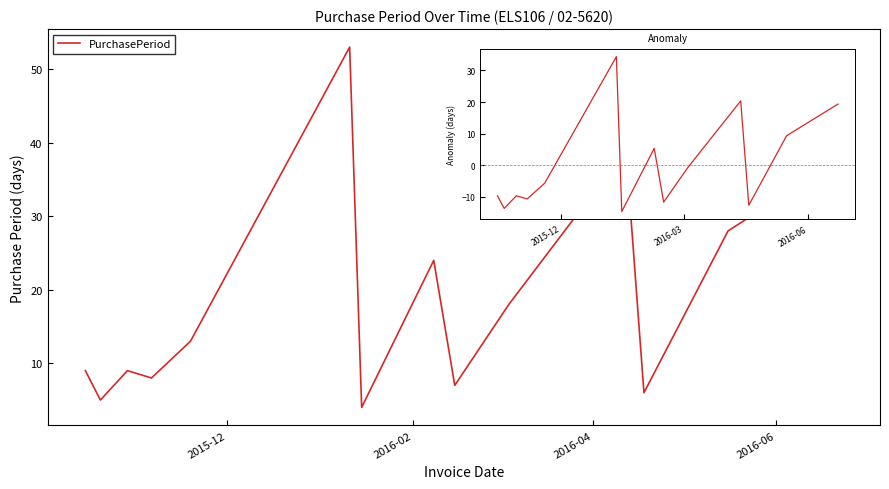

What is the greatest value displayed?

53